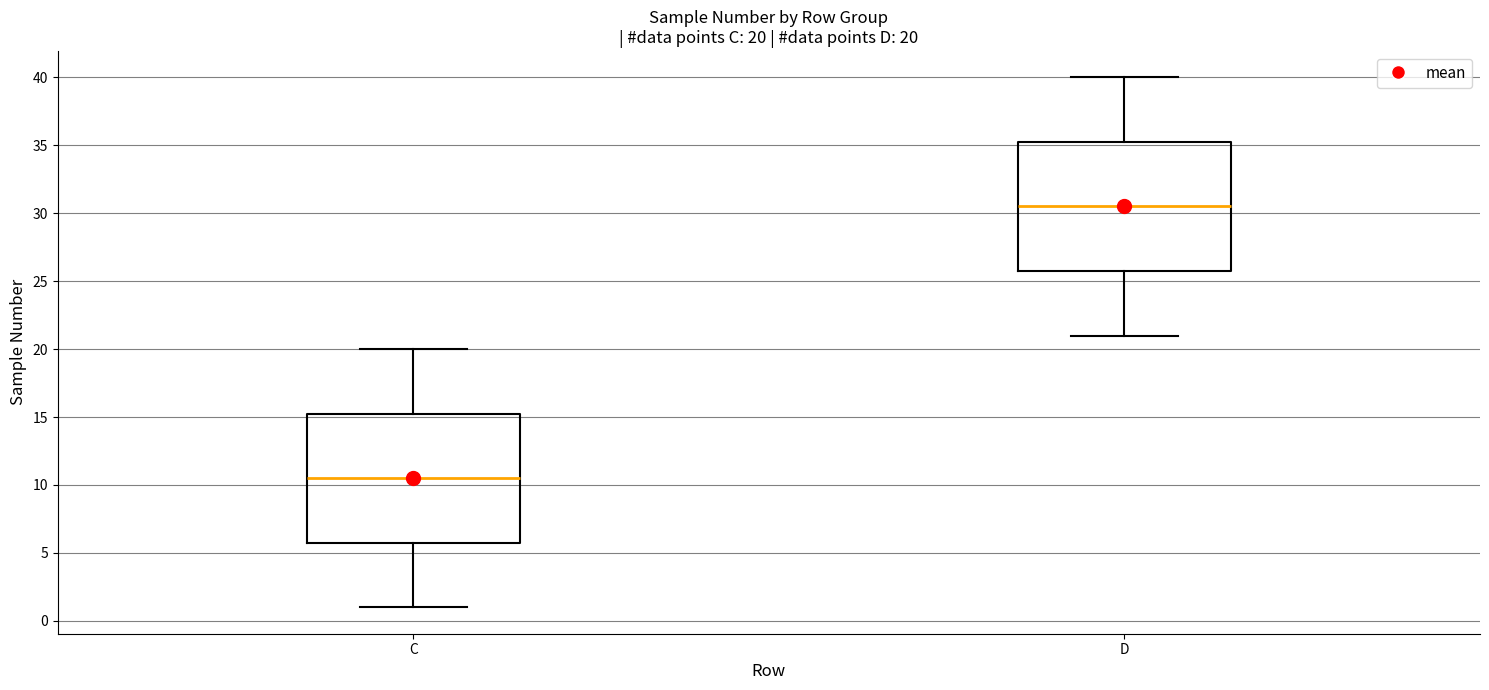

Which box's median line is the lowest?

C